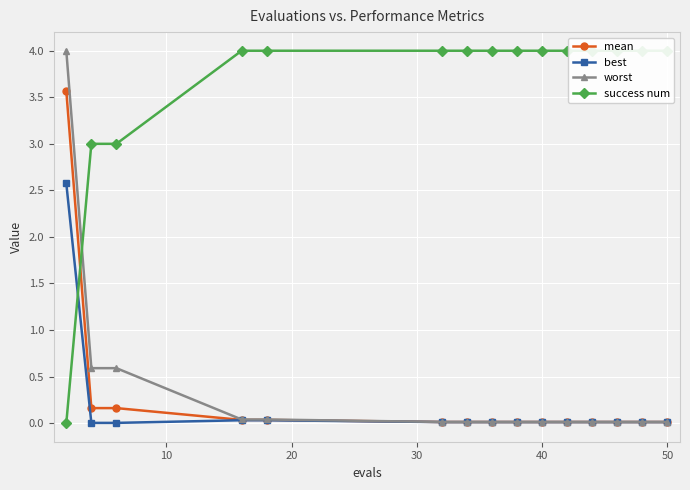

What is the highest value of the mean series?

3.6